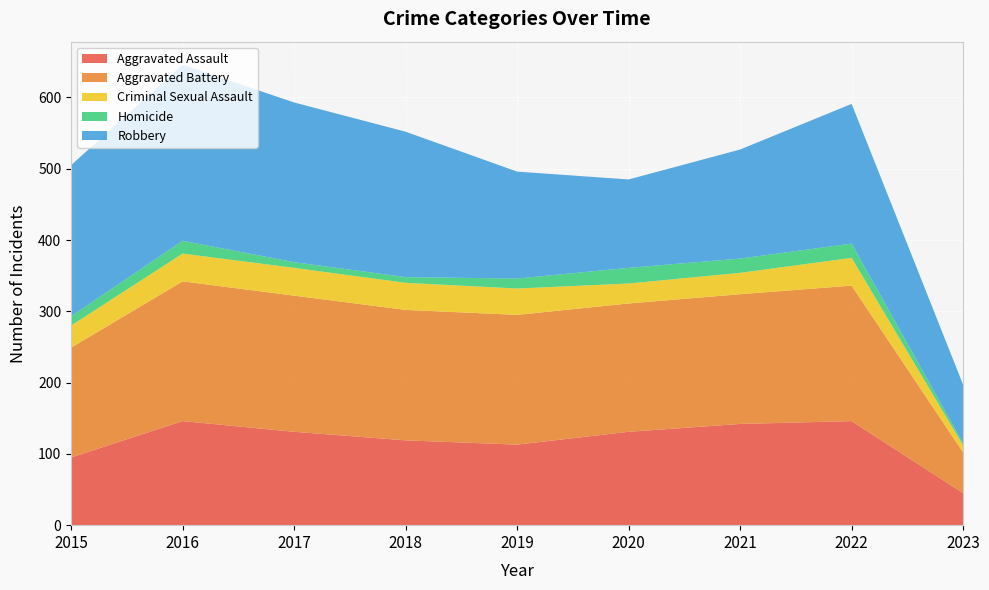

Reading left to right, extract all data points from this chart.

Aggravated Assault: 95	146	131	119	113	131	142	146	45
Aggravated Battery: 154	196	191	183	182	180	182	190	57
Criminal Sexual Assault: 31	39	39	38	37	28	30	39	10
Homicide: 13	18	8	8	14	22	20	20	3
Robbery: 212	247	224	204	150	124	153	196	82